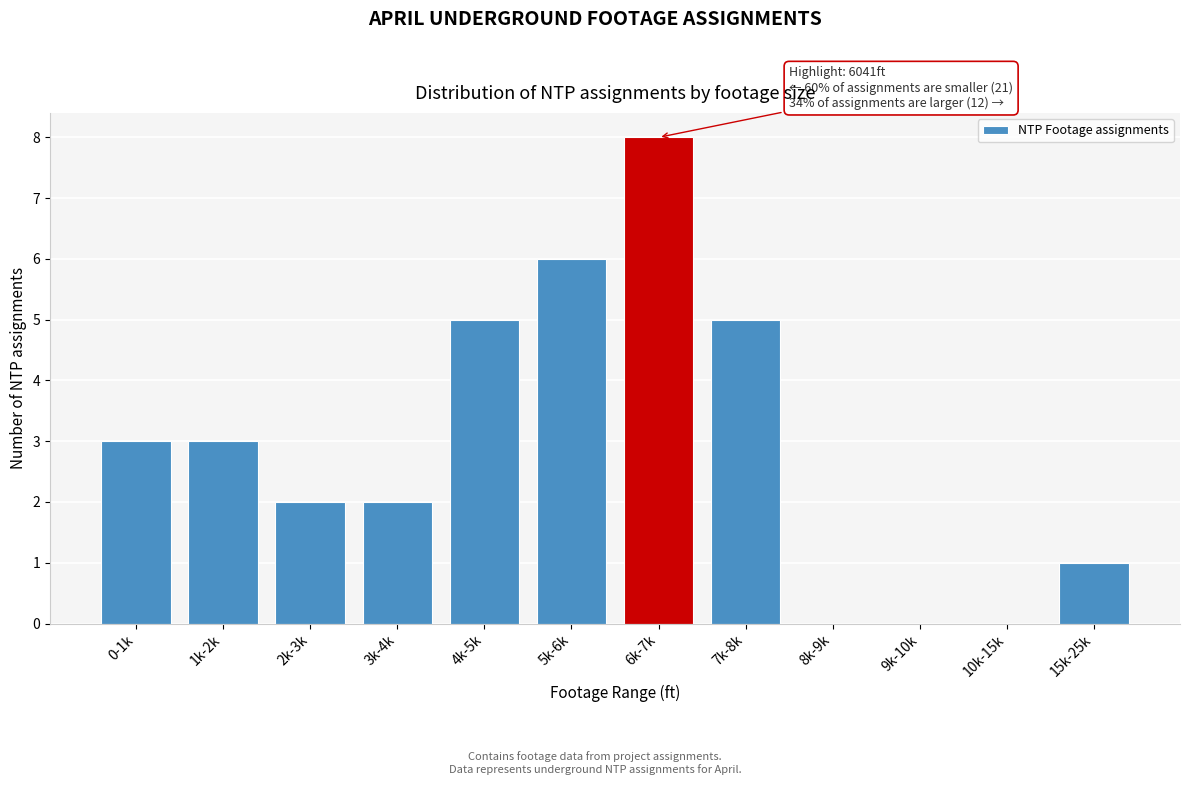

Reading left to right, extract all data points from this chart.

0-1k=3	1k-2k=3	2k-3k=2	3k-4k=2	4k-5k=5	5k-6k=6	6k-7k=8	7k-8k=5	8k-9k=0	9k-10k=0	10k-15k=0	15k-25k=1